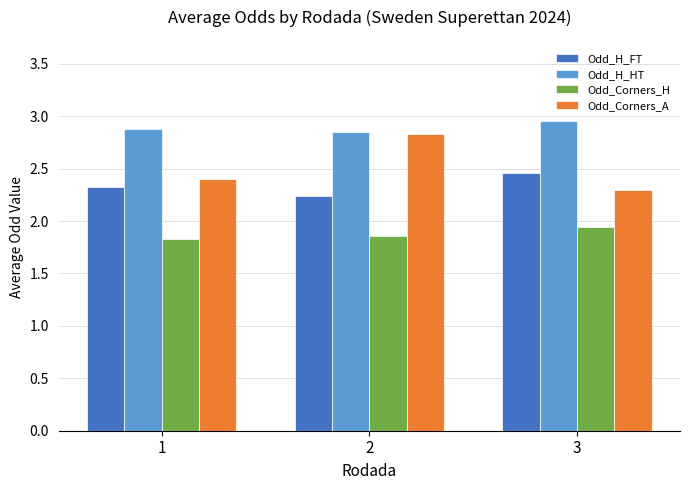

At 1, list the series in order from largest to smallest.

Odd_H_HT, Odd_Corners_A, Odd_H_FT, Odd_Corners_H